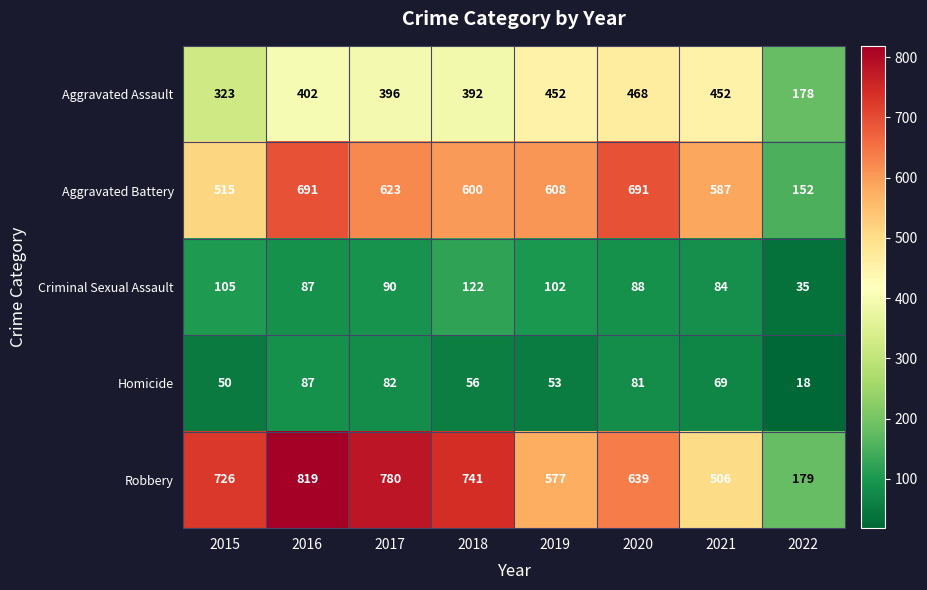

Rank the series by their maximum value, from lowest to highest.

Homicide, Criminal Sexual Assault, Aggravated Assault, Aggravated Battery, Robbery